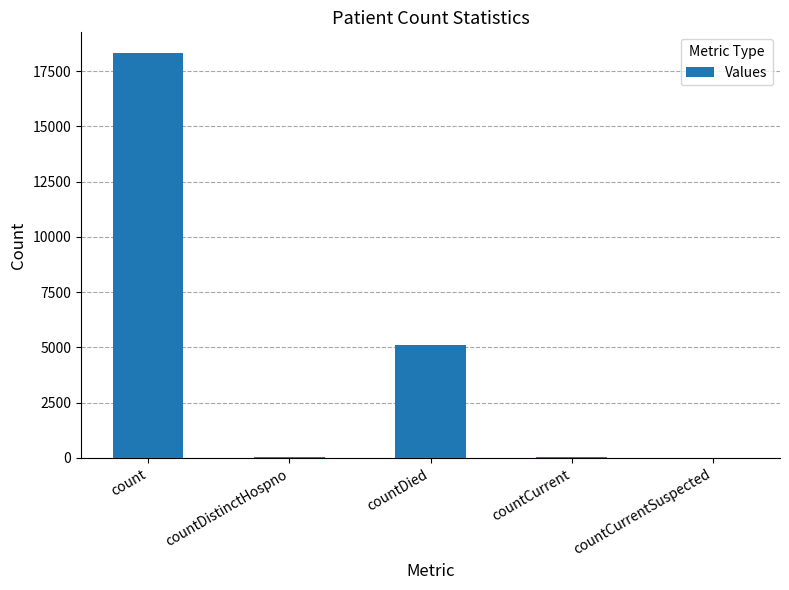

What is the change in value from count to countCurrent?

-18303